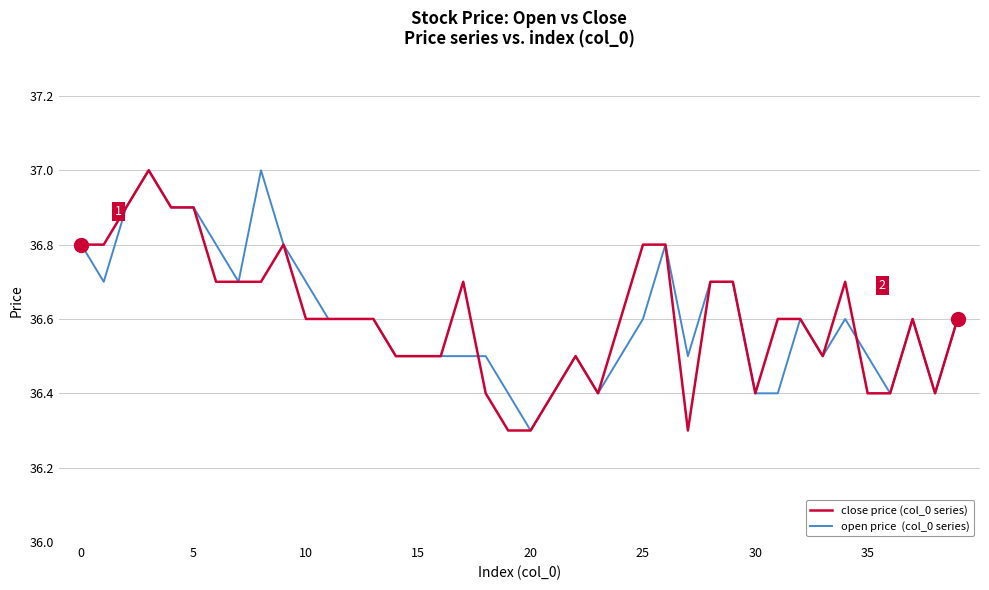

What is the minimum value shown in the chart?

36.3